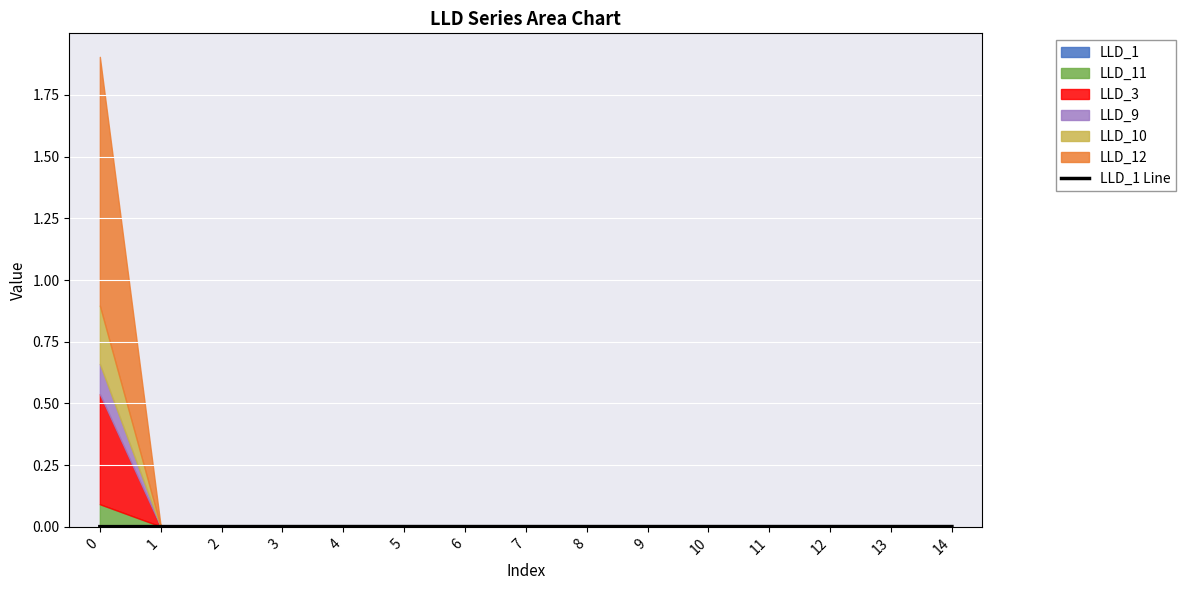

How many values are between 0 and 1?

15